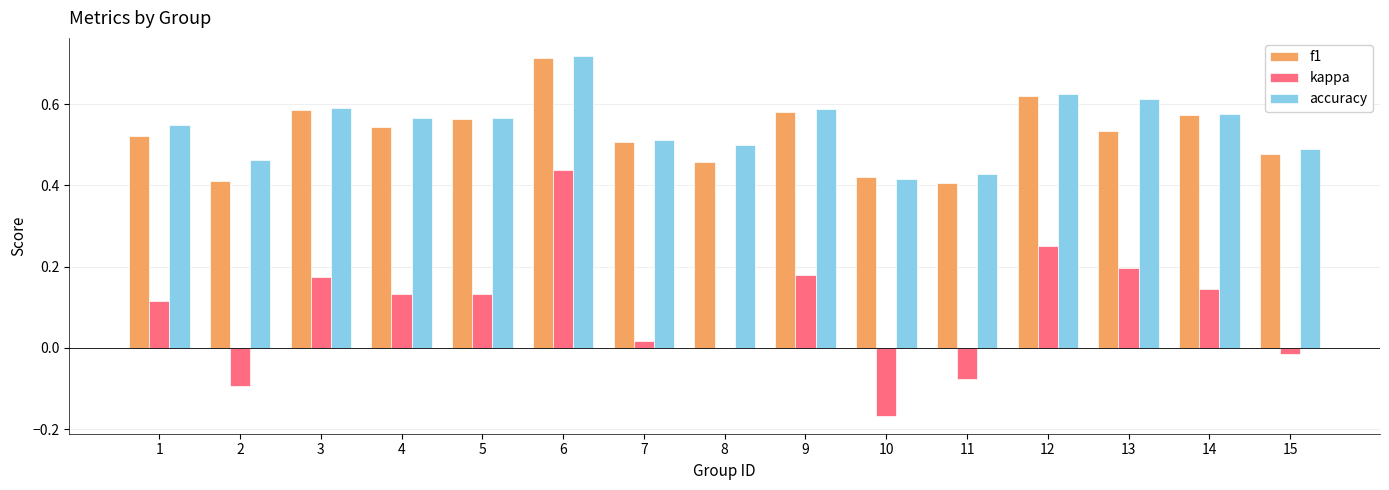

Between 2 and 6, which series saw the biggest shift?

kappa